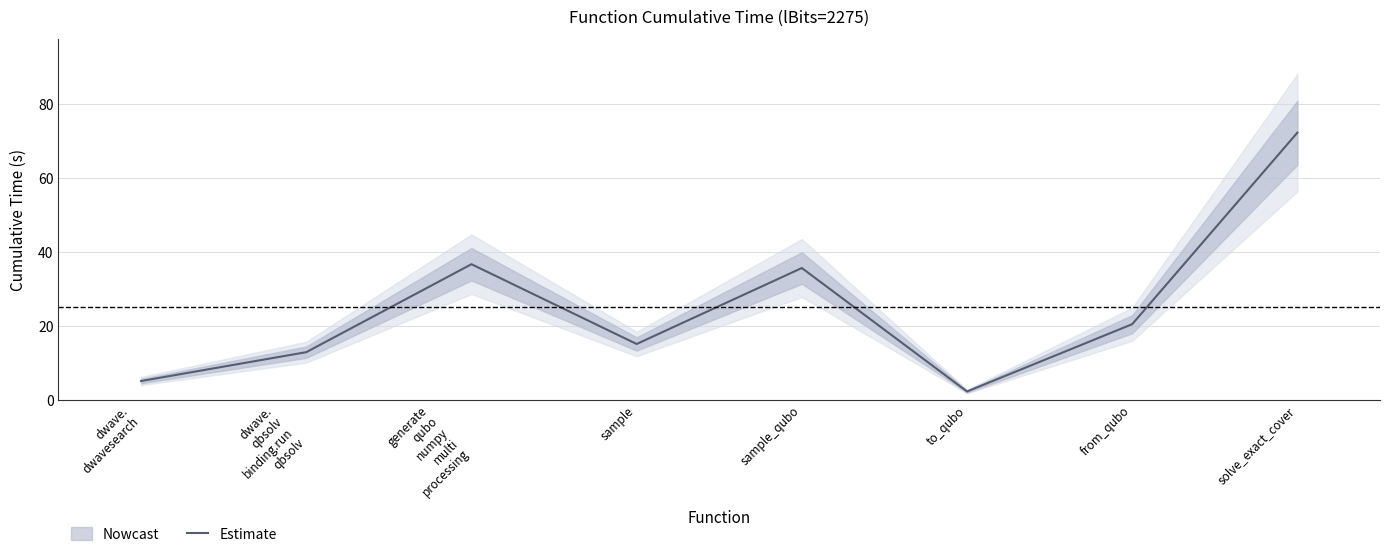

How many points are higher than both their immediate neighbors (excluding endpoints)?

2